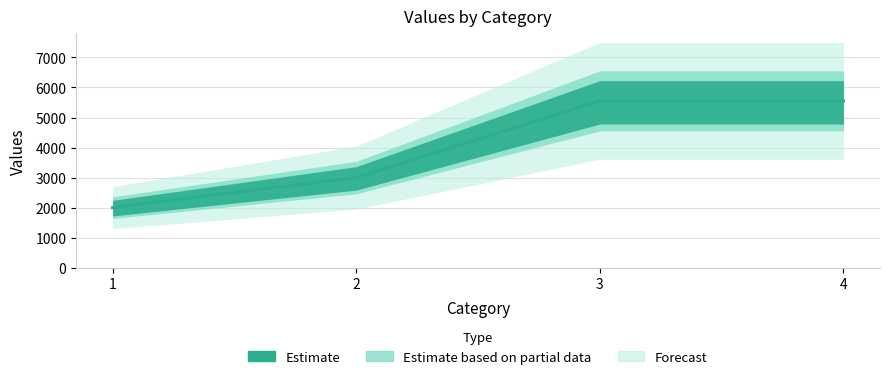

How many data points are less than 5555?

2